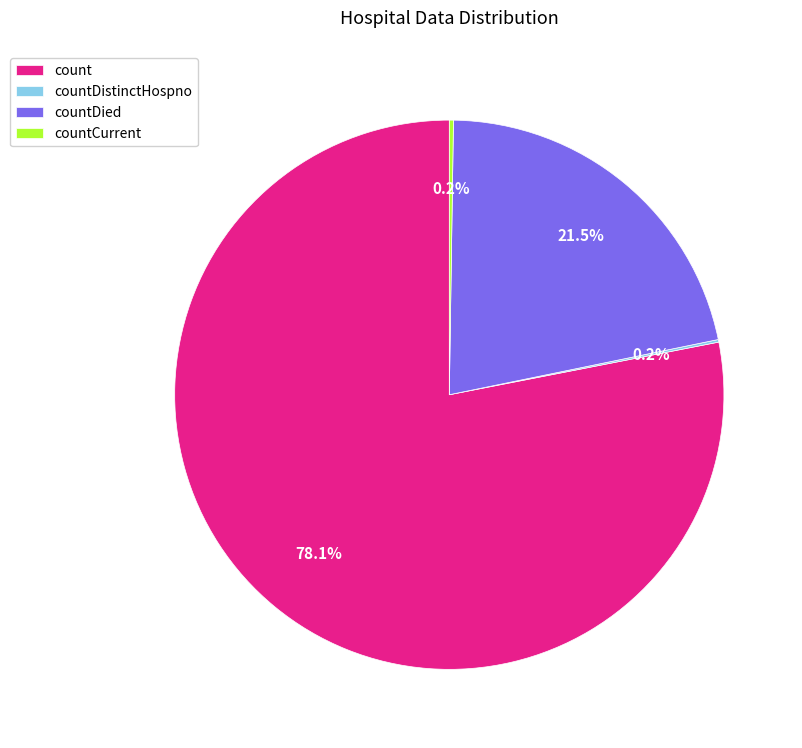

Approximately how many times larger is the value at countDied compared to count?

0.3